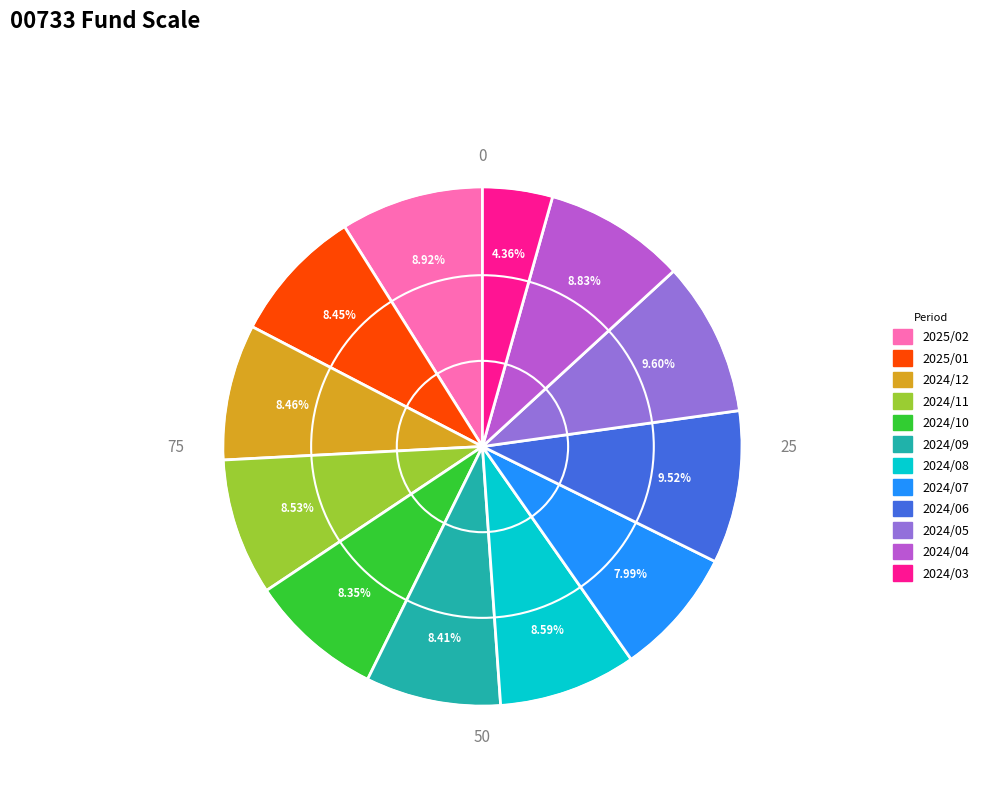

True or false: 2024/03 accounts for 4% of the total.

True